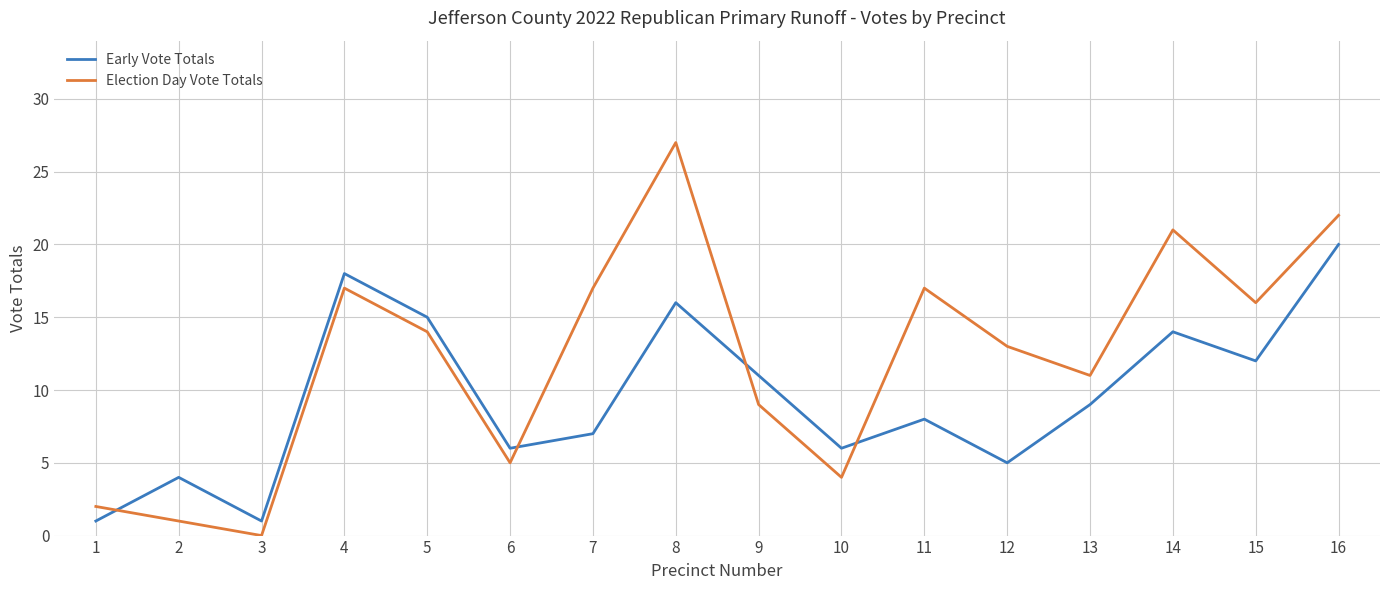

What is the difference between the maximum and minimum values in the Election Day Vote Totals series?

27